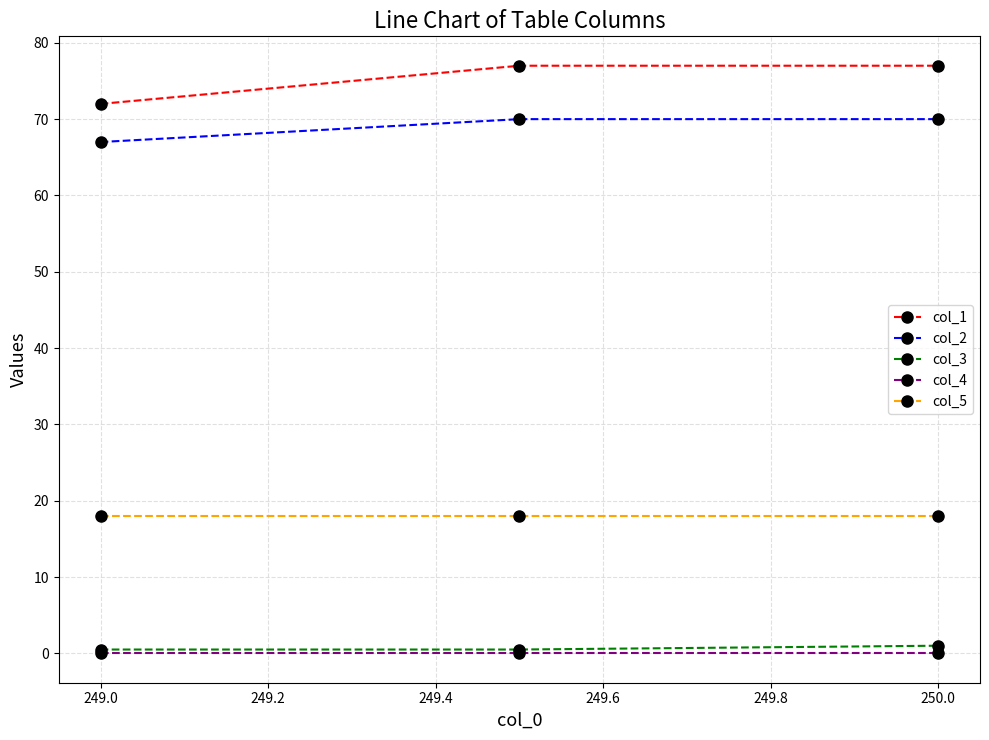

At how many categories does at least one series exceed 9?

3